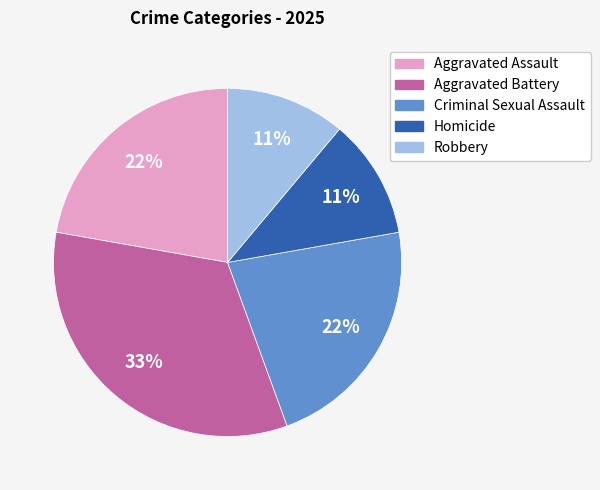

To the nearest percent, what portion does Criminal Sexual Assault represent?

22%